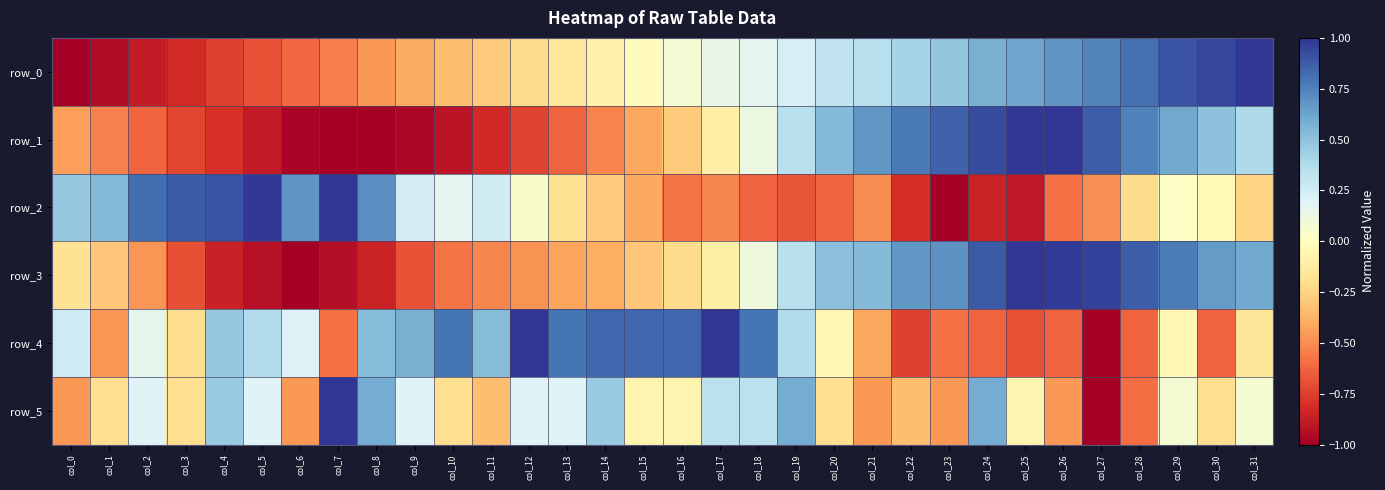

What is the difference between the second highest and second lowest values in the row_2 series?

1.9